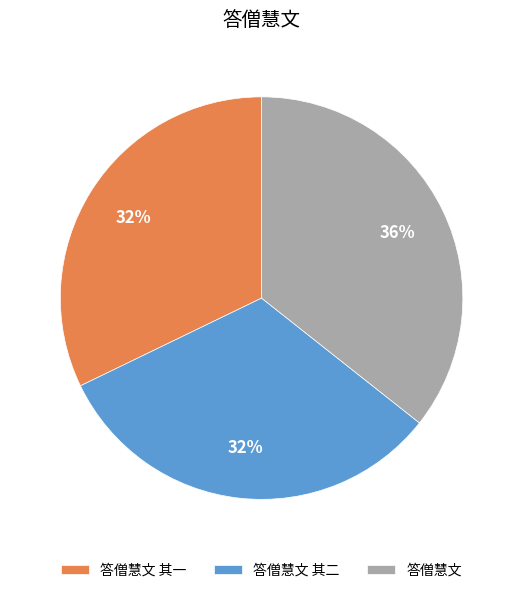

Combined, do 答僧慧文 其一 and 答僧慧文 其二 account for over 50%?

Yes